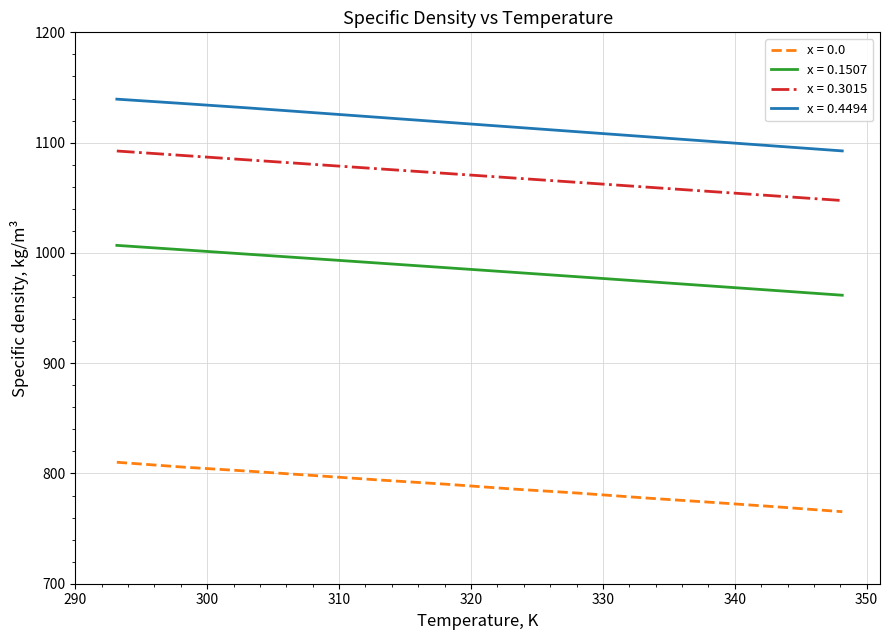

List the series in order of their peak value, highest first.

x = 0.4494, x = 0.3015, x = 0.1507, x = 0.0